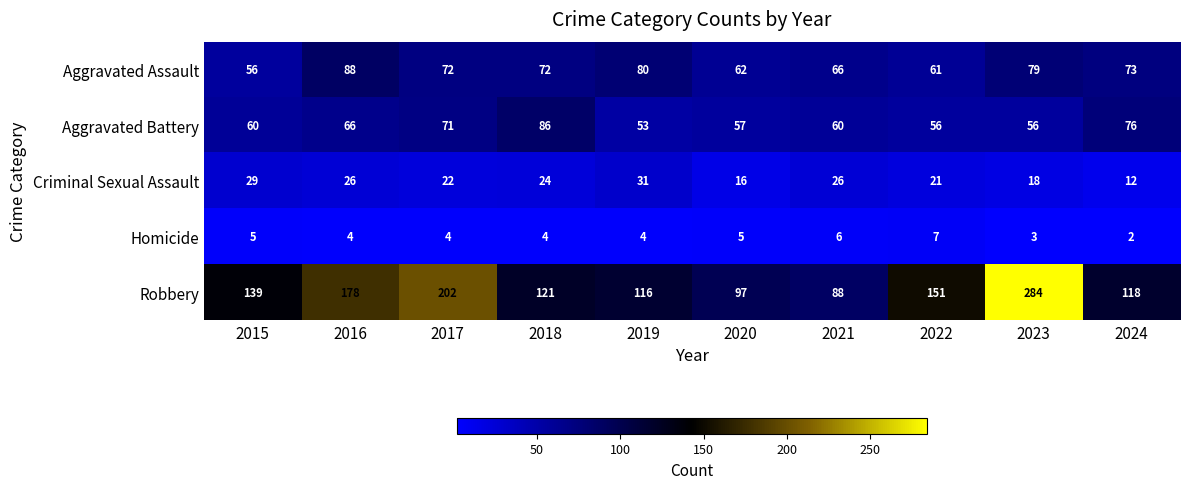

At how many categories does at least one series exceed 58?

10